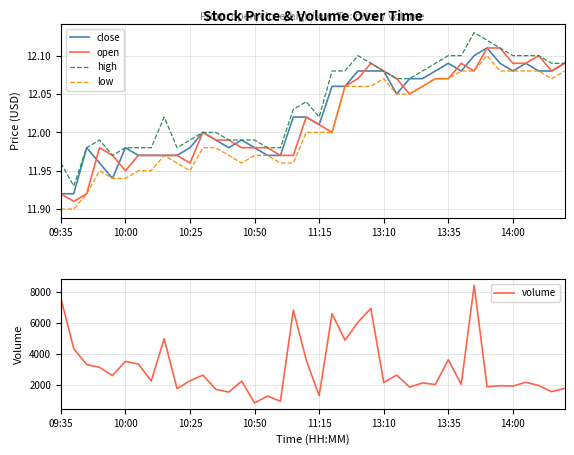

Rank the series by their maximum value, from highest to lowest.

volume, high, close, open, low